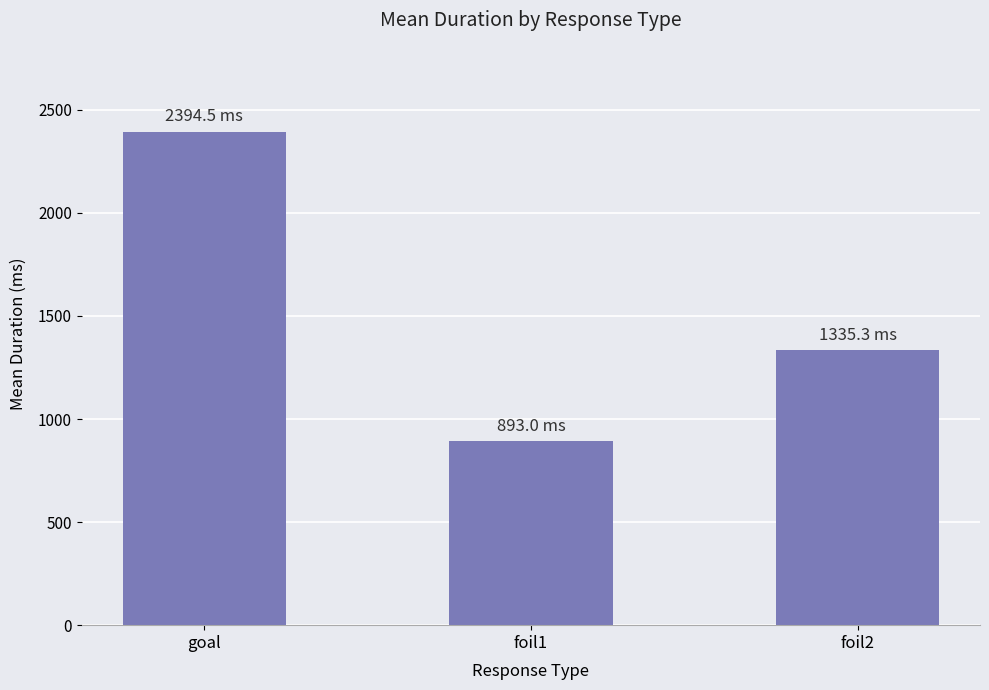

Read the value at goal.

2394.5